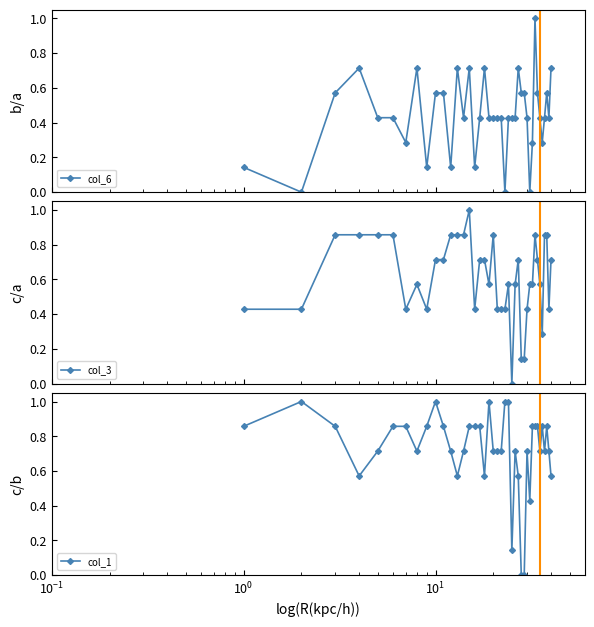

What is the maximum value for col_3?

1.0